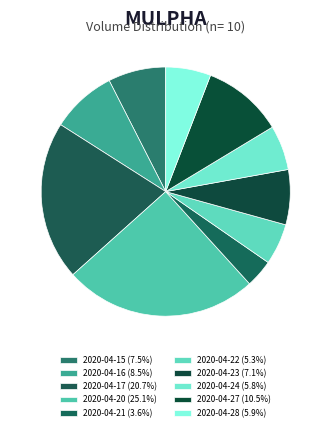

How many segments does this pie chart have?

10